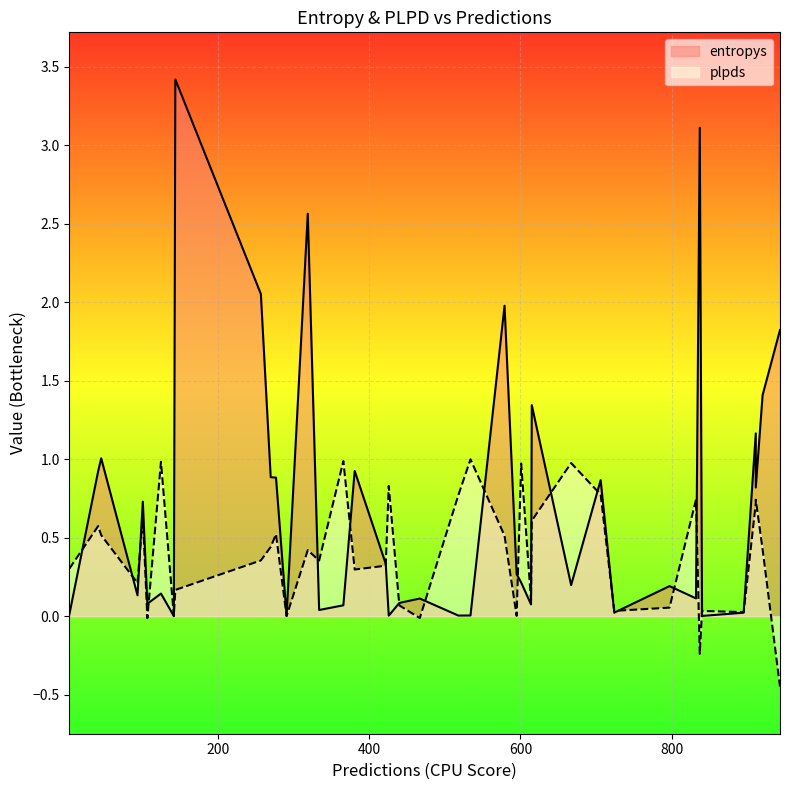

What is the difference between the second highest and minimum values in the plpds series?

1.4